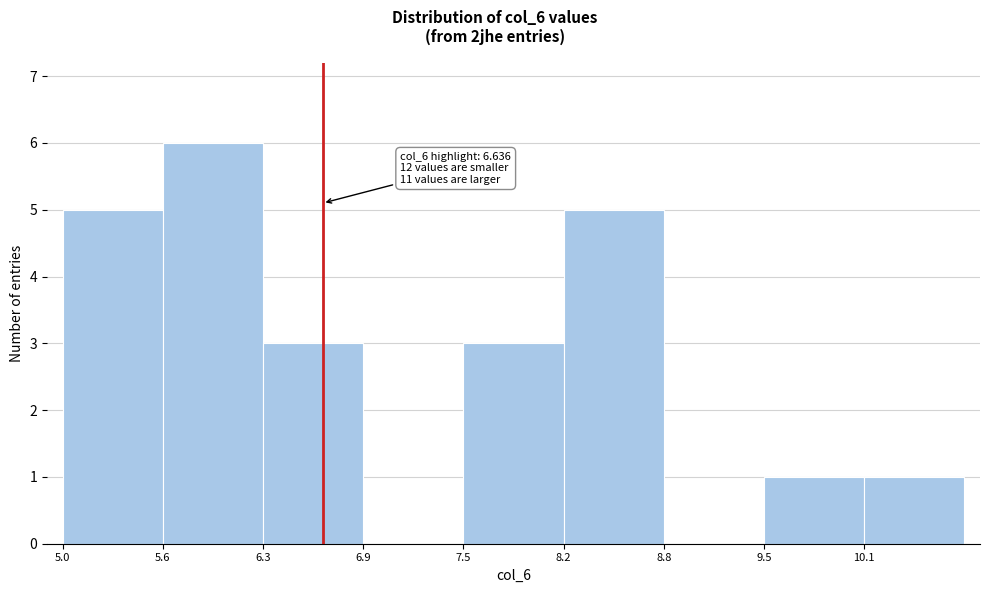

Which range on the x-axis has the tallest bar?

5.6 to 6.3